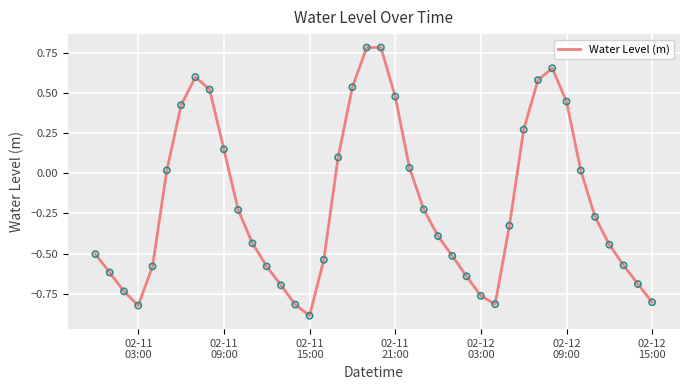

What is the smallest value displayed?

-0.9